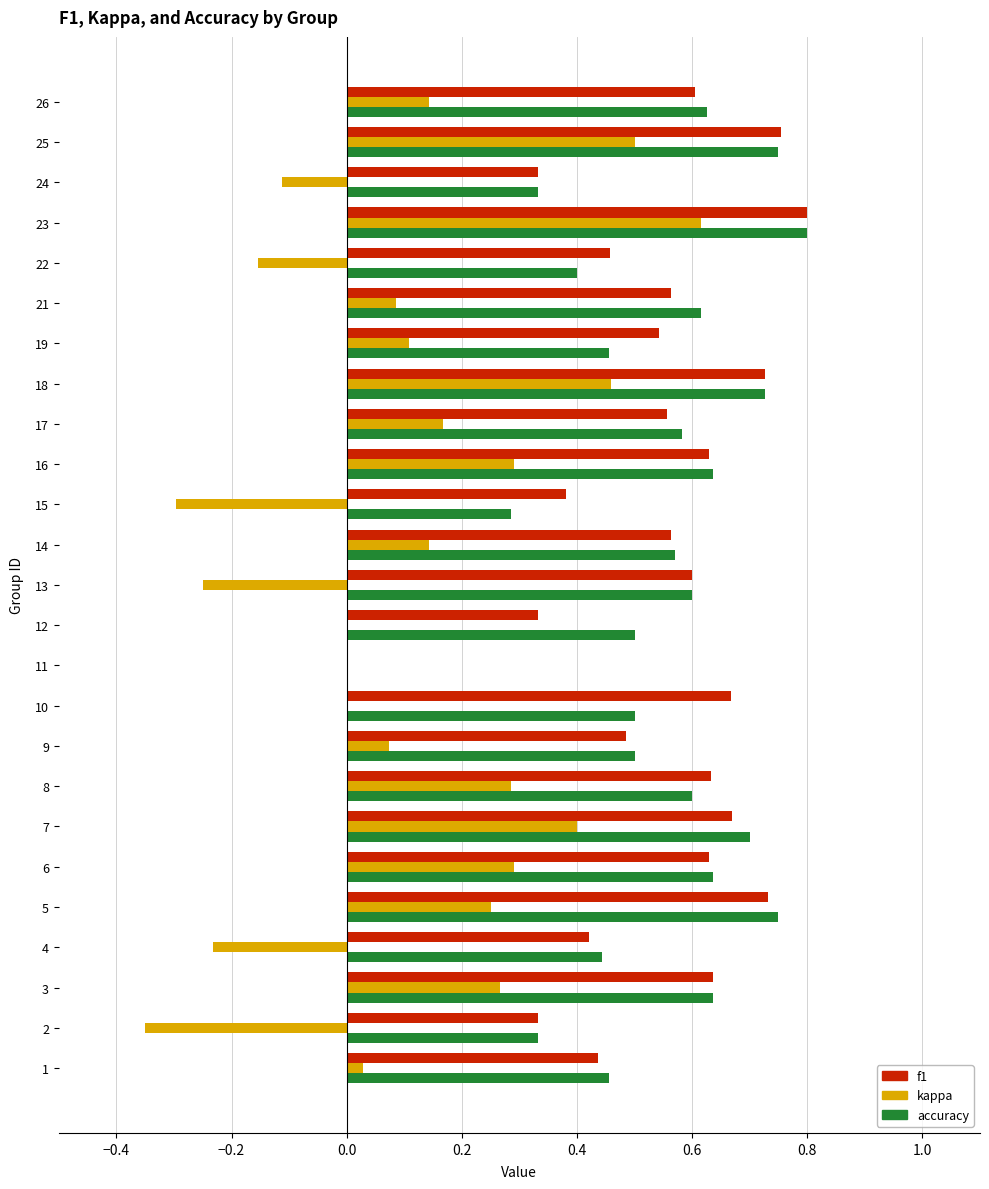

Which series has the widest spread of values?

kappa